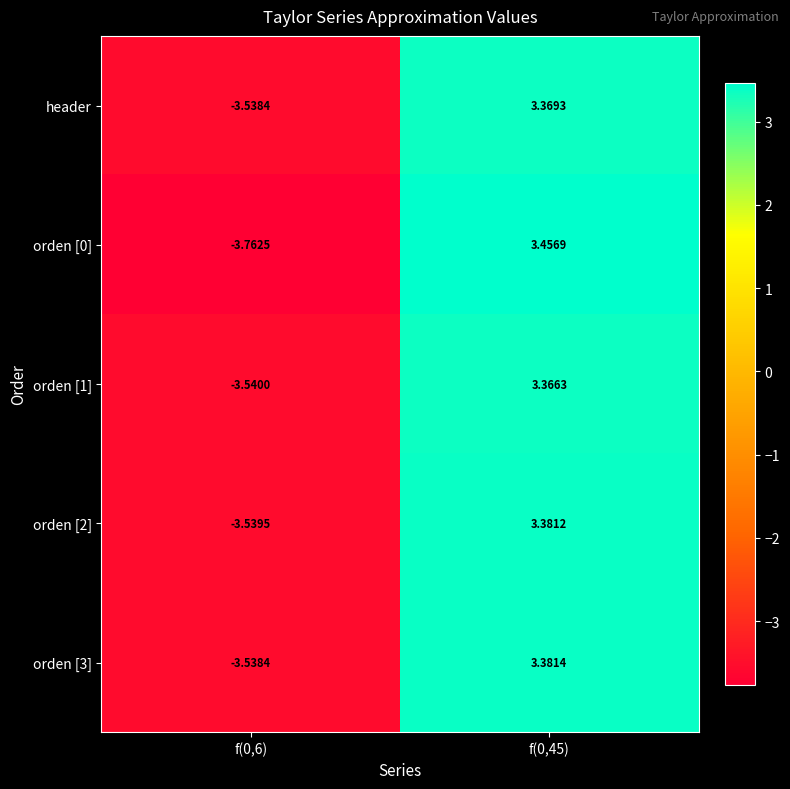

Is the value of orden [3] at f(0,6) greater than the value of orden [0] at f(0,45)?

No